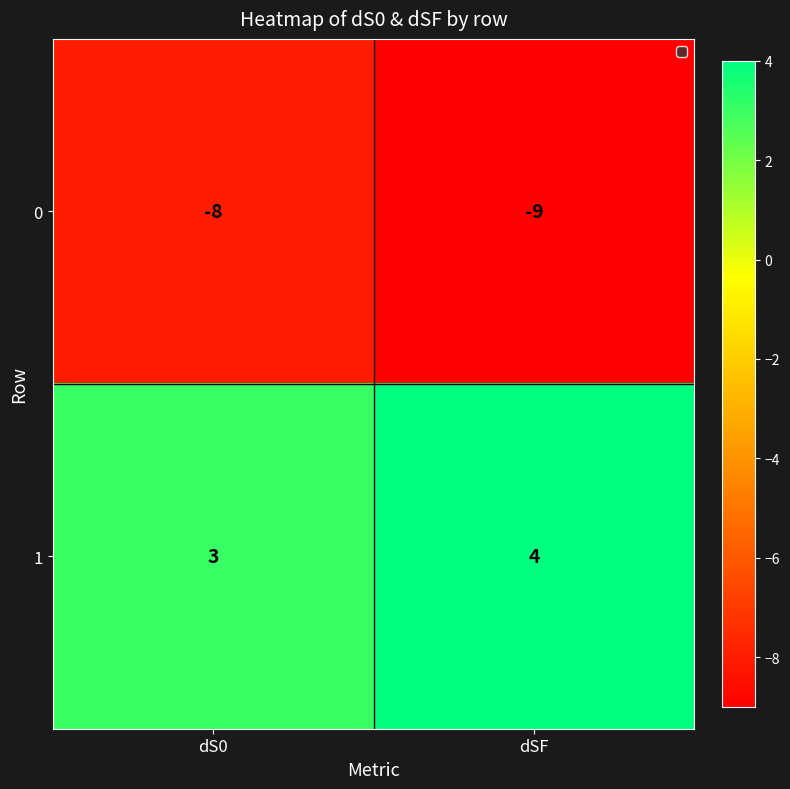

The 0 series shows -3 at dSF. True or false?

False